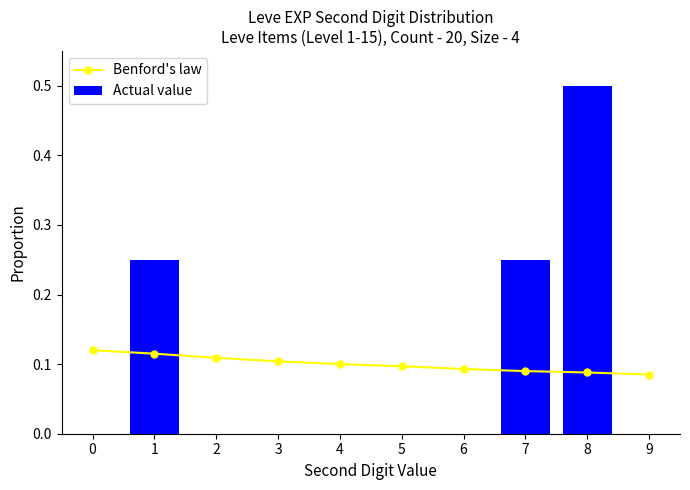

Between 1 and 4, which is larger?

1